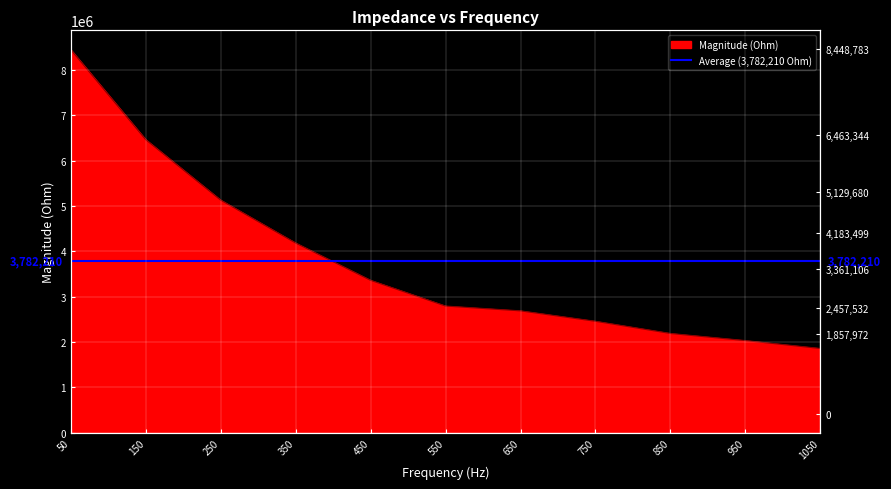

The value at 850 is 2188951.4. True or false?

True